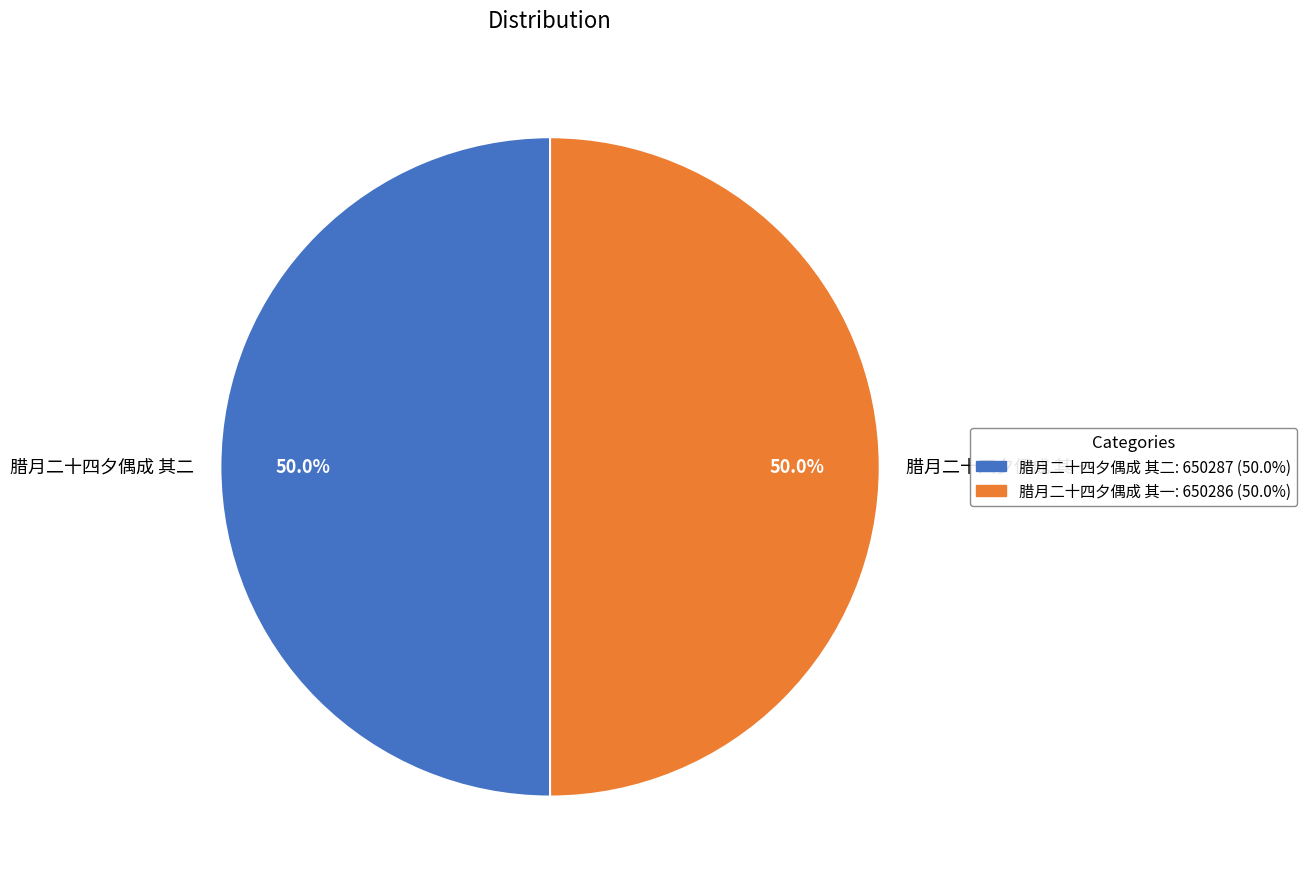

Approximately how many times larger is the value at 腊月二十四夕偶成 其二 compared to 腊月二十四夕偶成 其一?

1.0